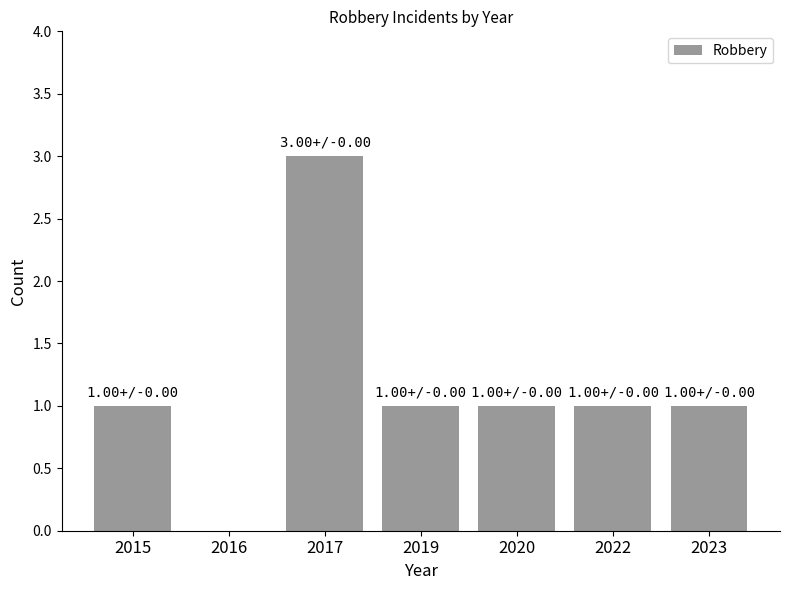

Reading right to left, transcribe all the data shown in this chart.

2023=1	2022=1	2020=1	2019=1	2017=3	2016=0	2015=1